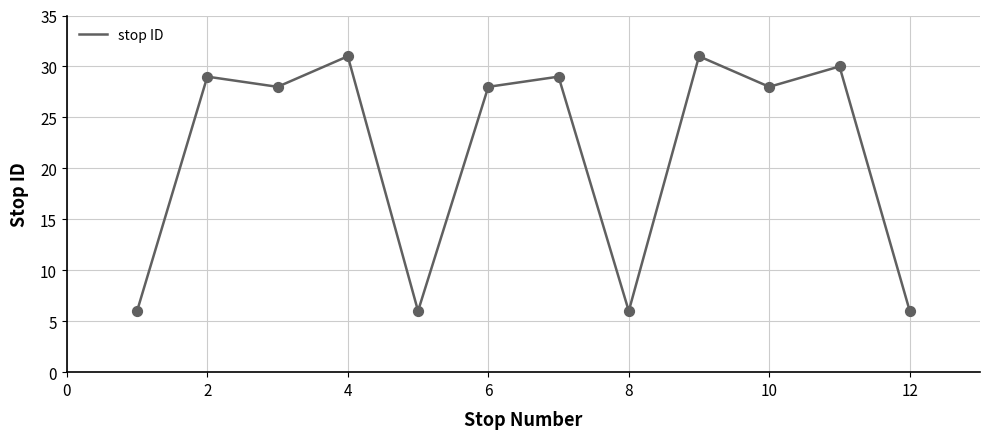

What is the greatest value displayed?

31